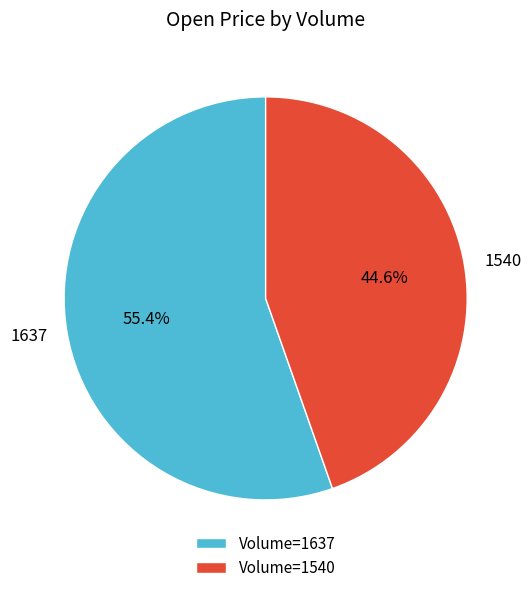

To the nearest percent, what percentage of the pie is 1637?

55%